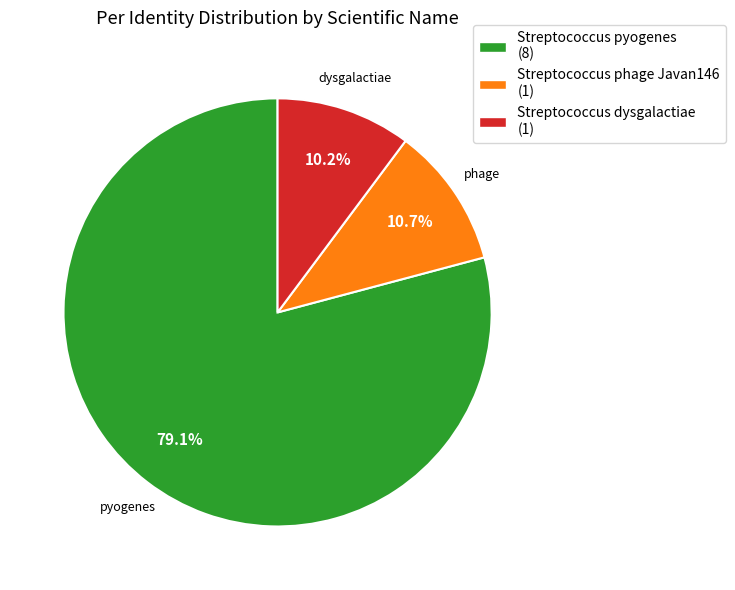

Do Streptococcus pyogenes (8) and Streptococcus phage Javan146 (1) together represent more than half of the pie?

Yes